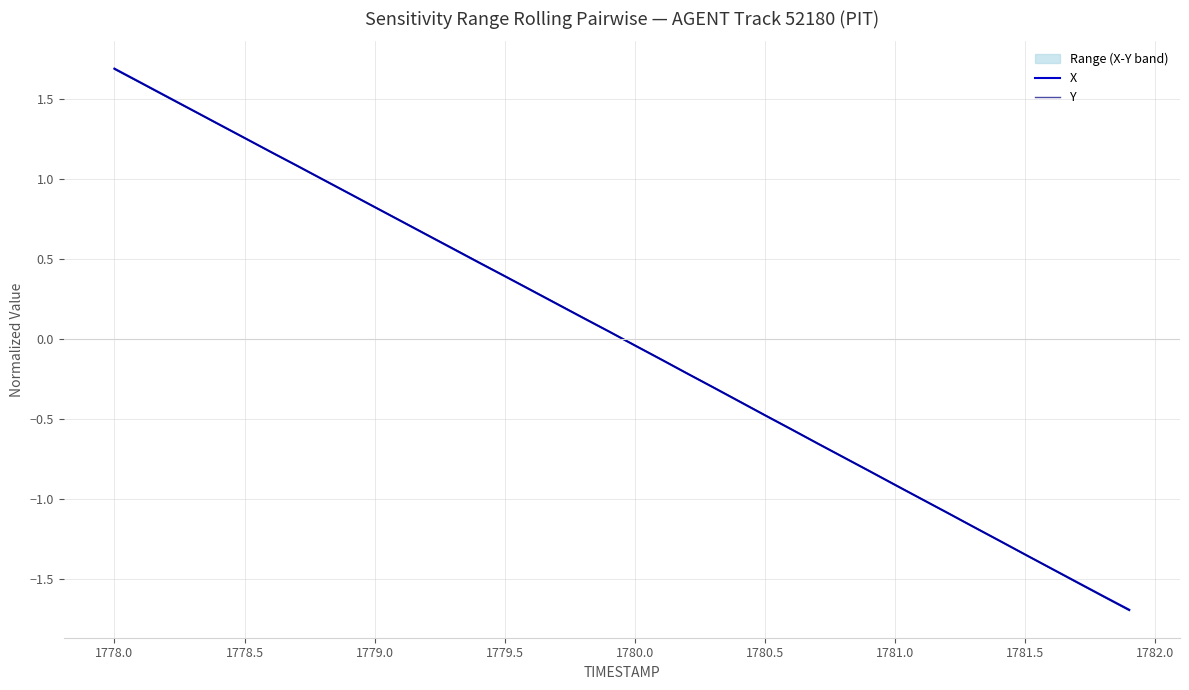

Which series has the largest total across all categories?

Y